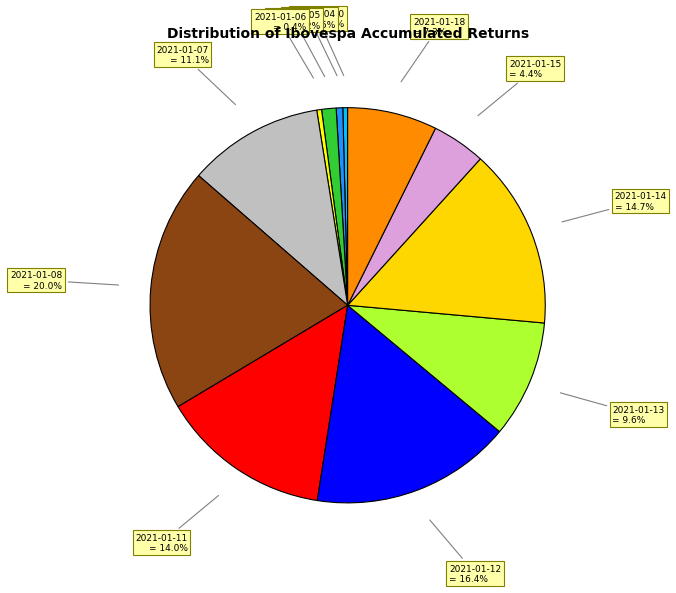

How many slices are in this pie chart?

12